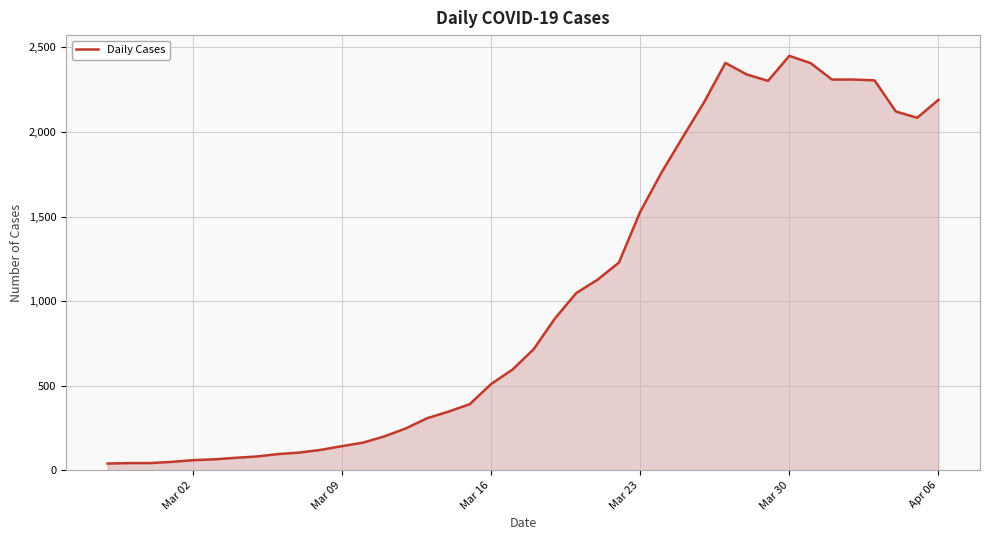

What is the difference between the maximum and minimum values?

2410